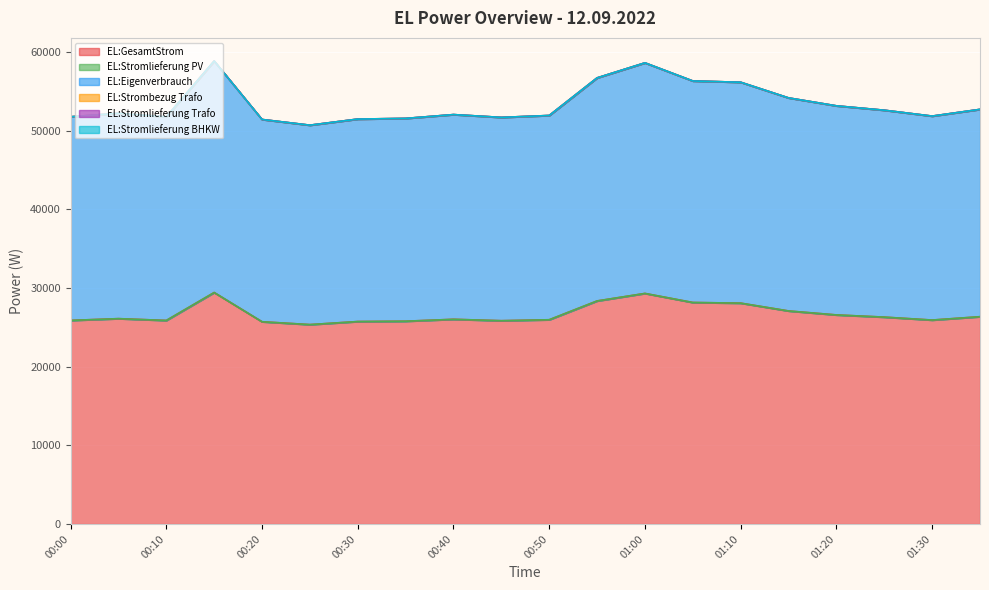

Where is EL:Stromlieferung PV nearest to the value 0?

00:00